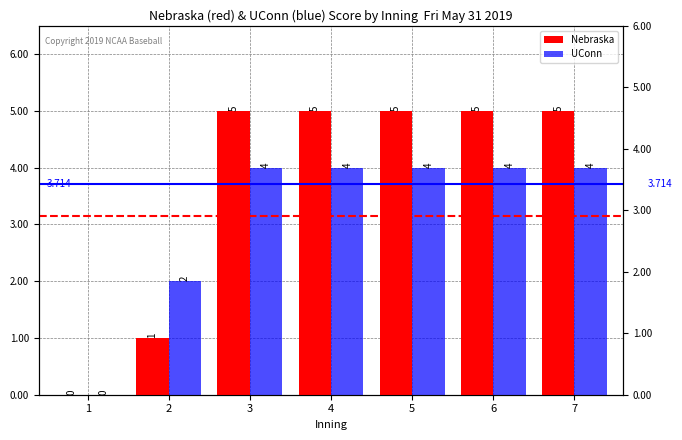

What are all the series names shown in the legend?

Nebraska, UConn